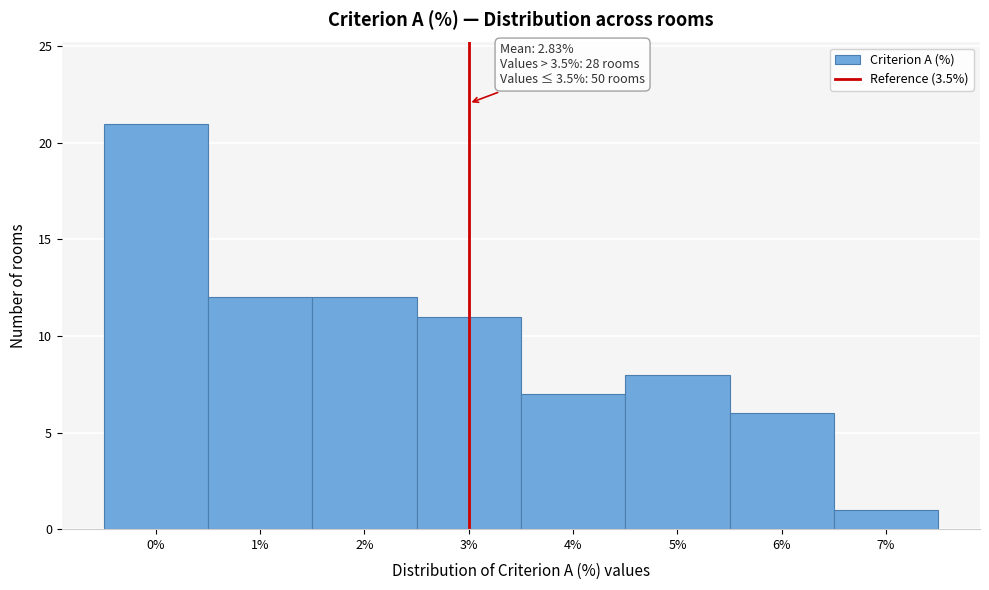

Reading left to right, extract all data points from this chart.

0%=21	1%=12	2%=12	3%=11	4%=7	5%=8	6%=6	7%=1